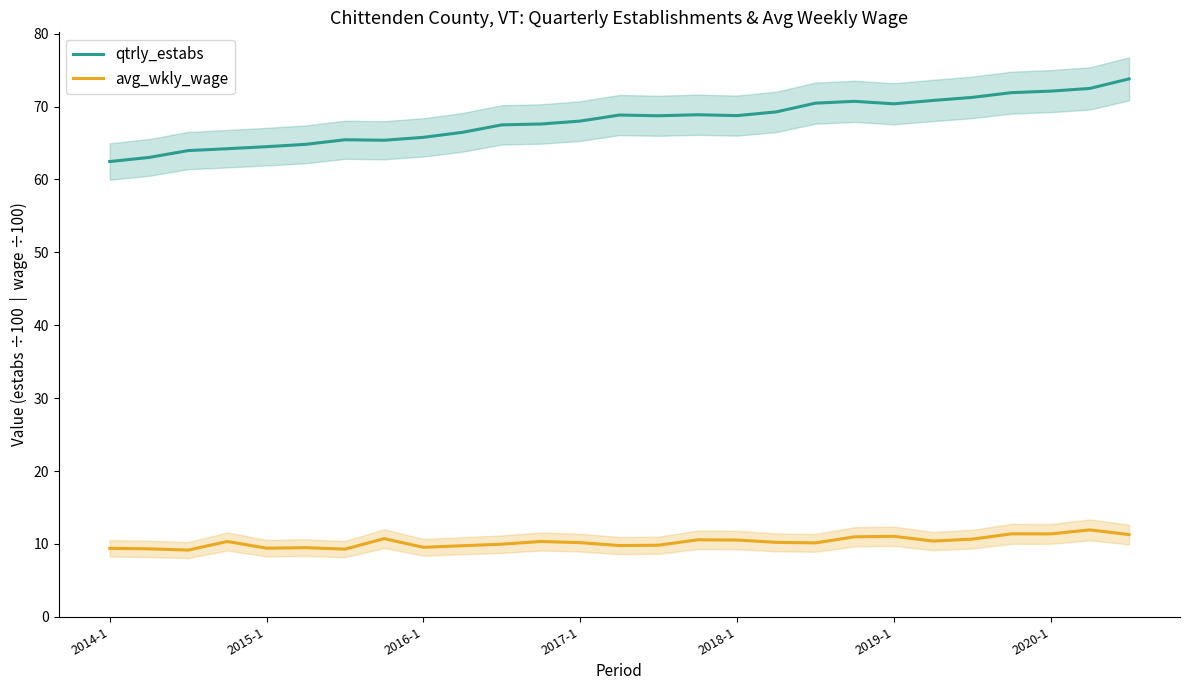

What is the lowest value of the avg_wkly_wage series?

9.2